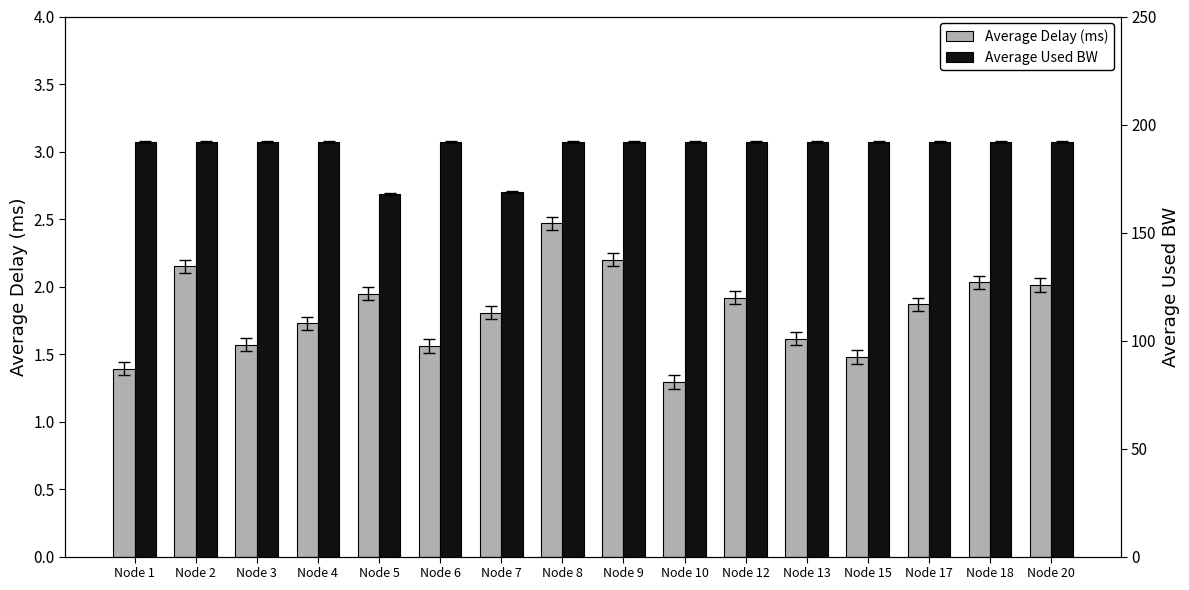

At which label does Average Used BW first exceed 191?

Node 1